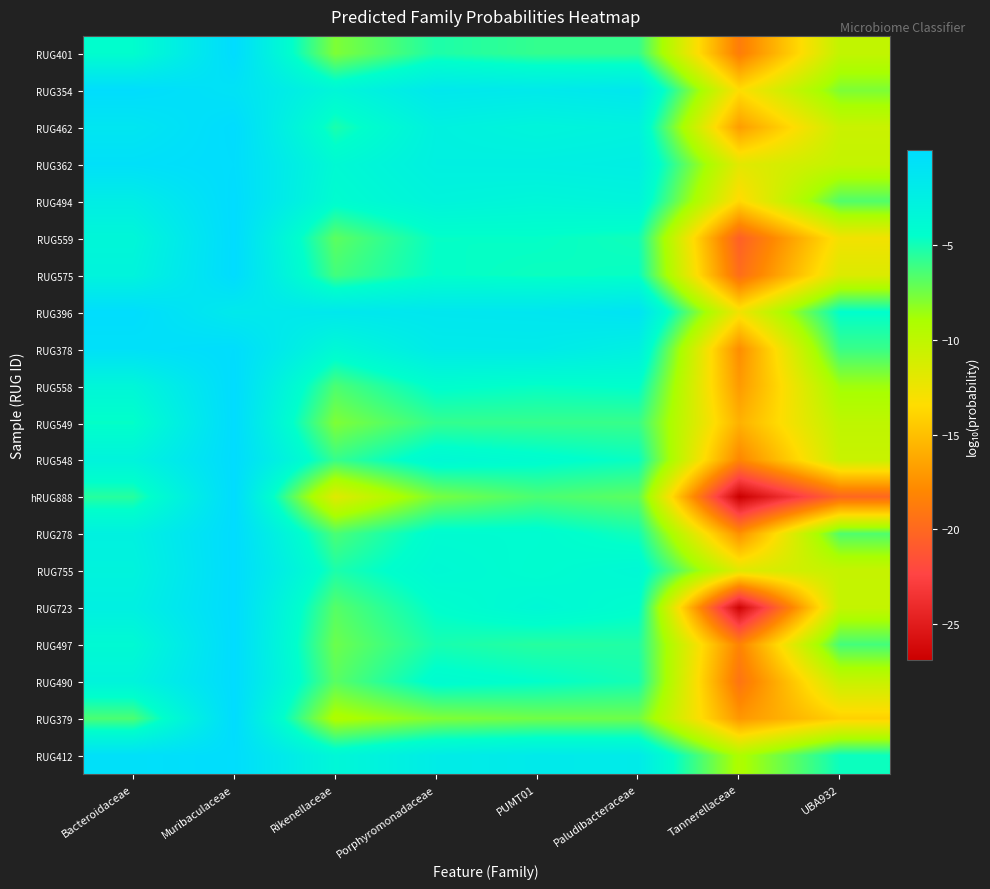

What is the total value across all series at Muribaculaceae?

-3.1